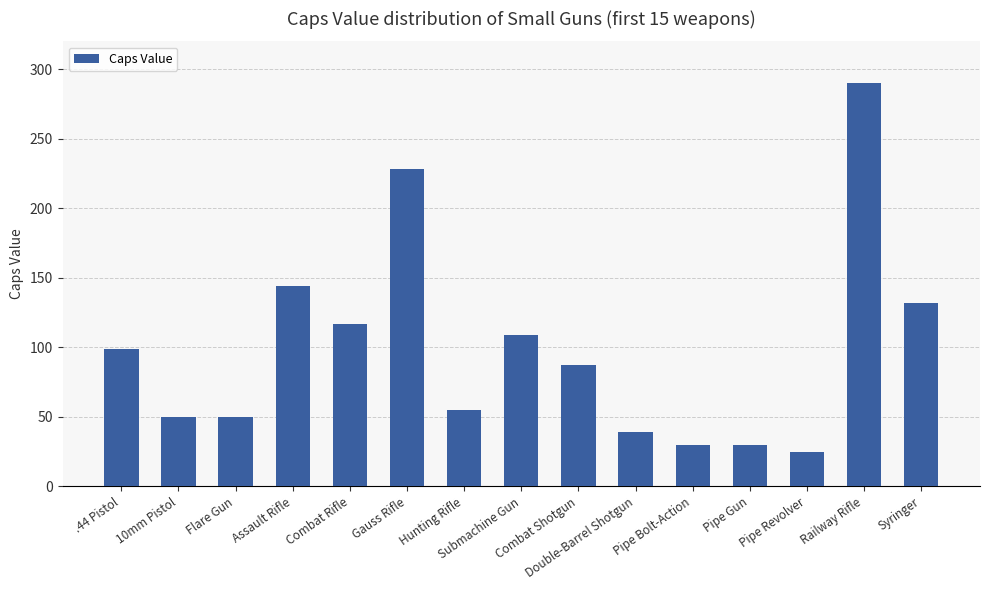

What is the smallest value displayed?

25